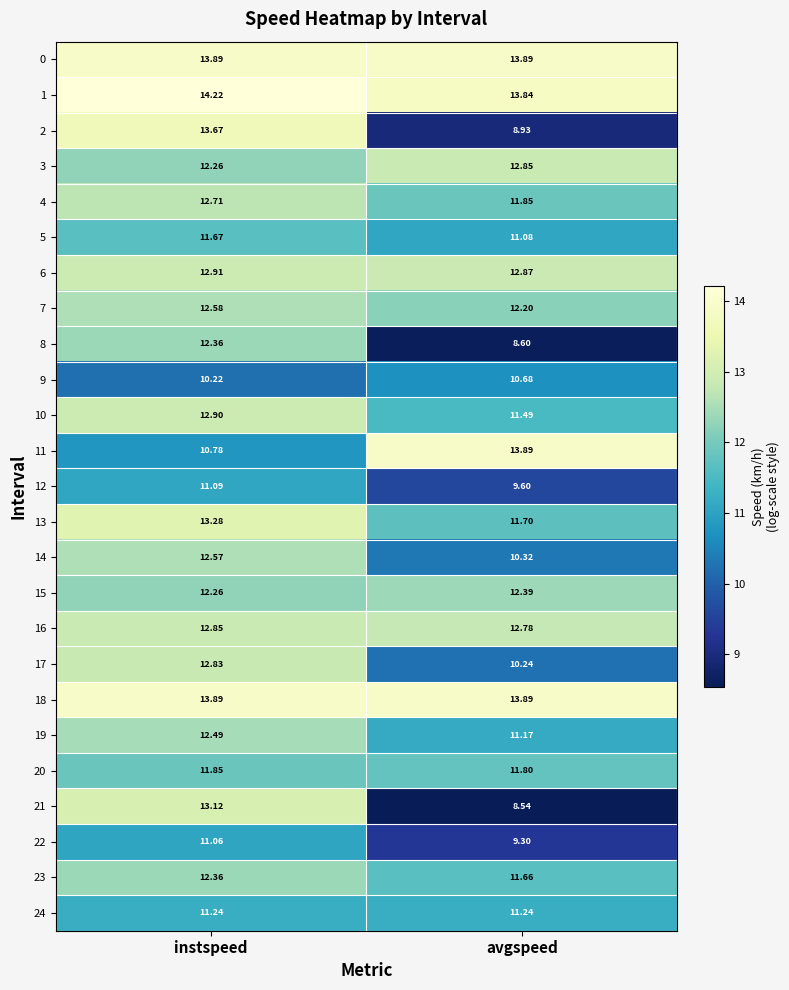

At which label is 6 closest to 12?

avgspeed